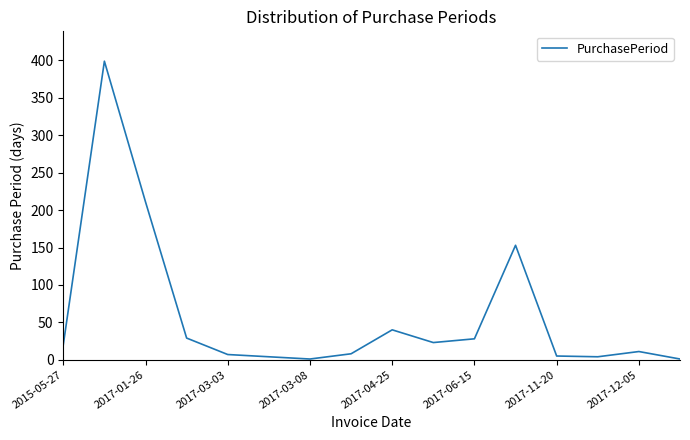

What is the difference between the maximum and minimum values?

398